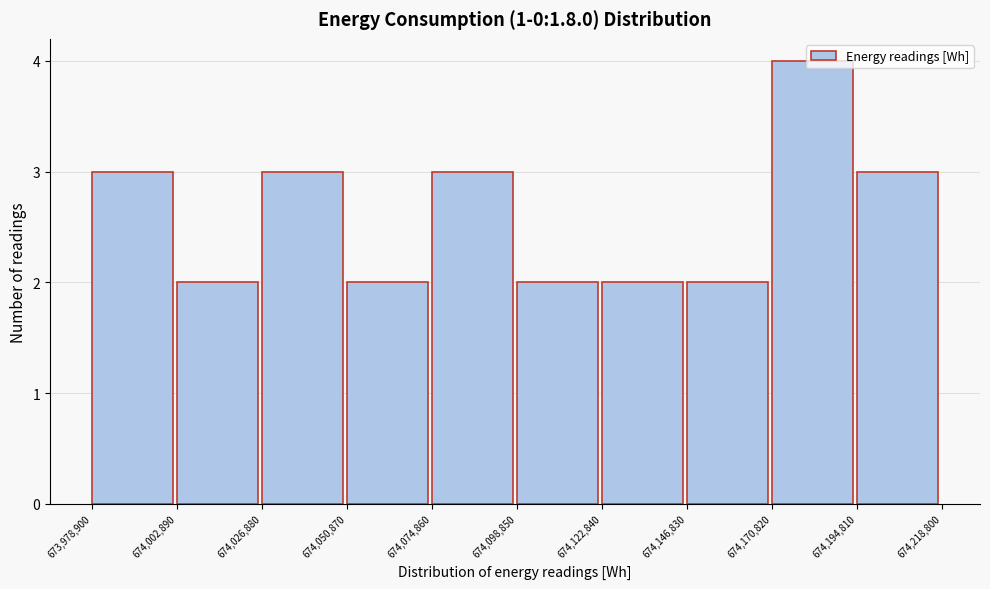

How tall is the bar that spans 674,122,840 to 674,146,830 on the x-axis? The values are not printed on the chart, so give them approximately, as read against the axis.

2